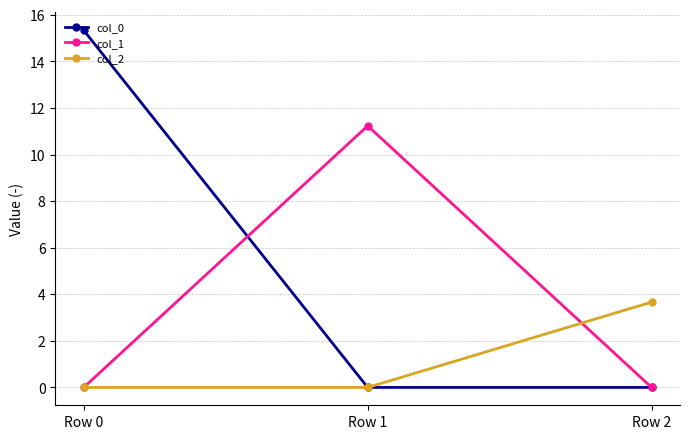

How many col_2 values are between 0 and 3?

2